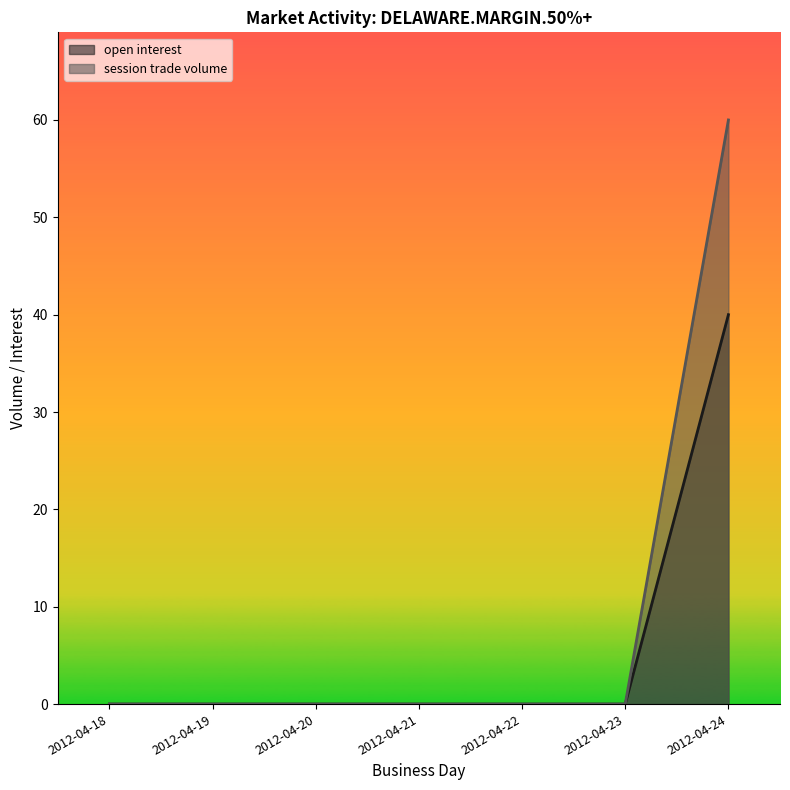

How many distinct data groups are displayed?

2